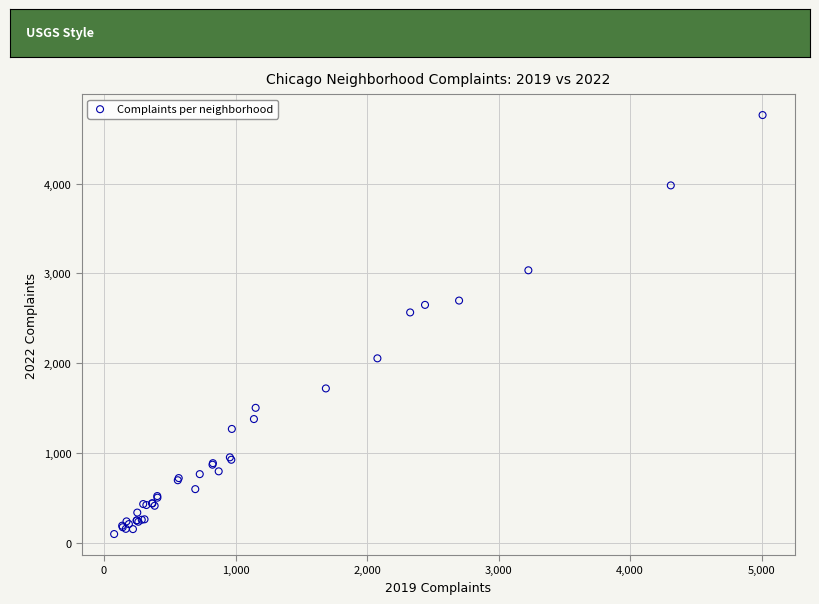

What Y value in the scatter plot is closest to 2431?

2566